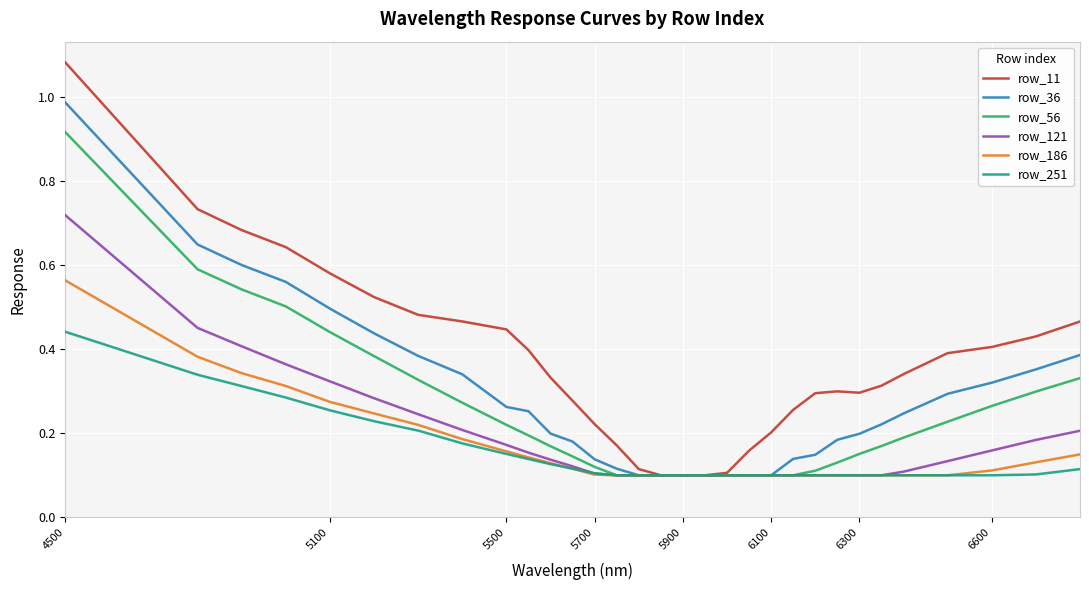

Rank the series by their maximum value, from lowest to highest.

row_251, row_186, row_121, row_56, row_36, row_11